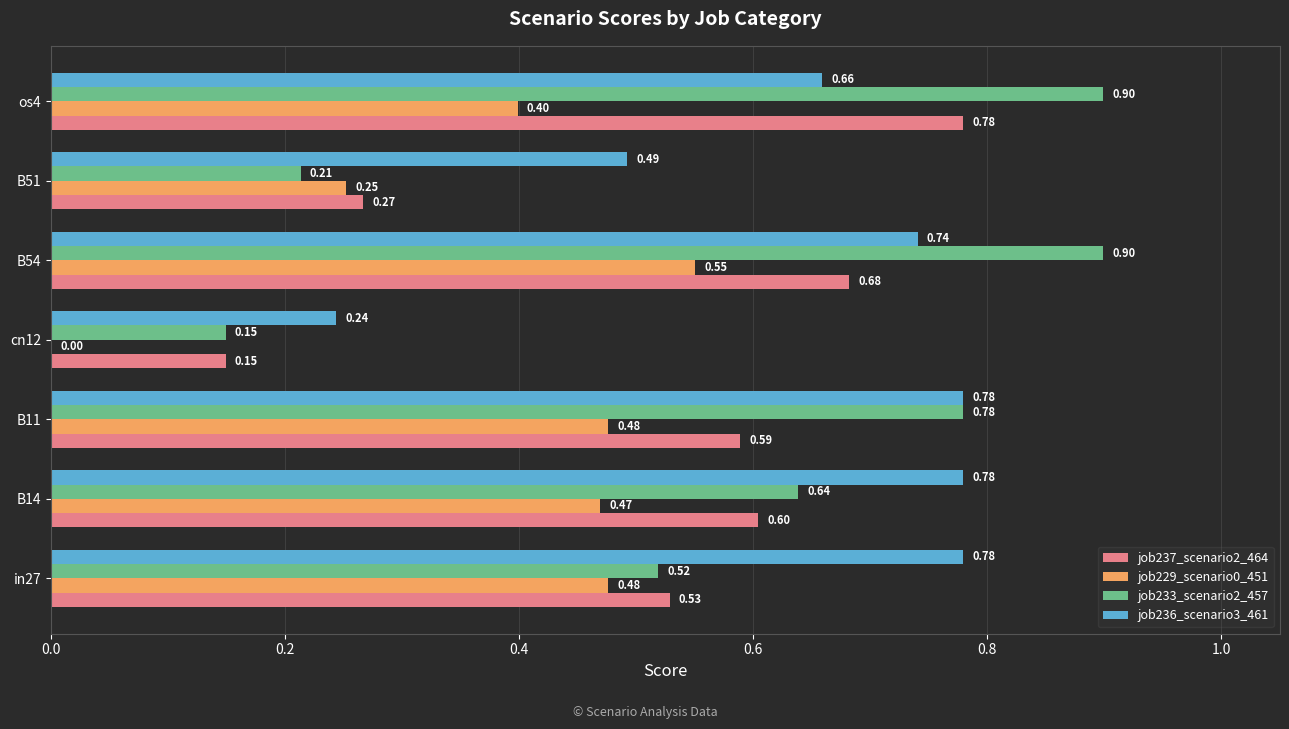

What is the sum of all job233_scenario2_457 values?

4.1